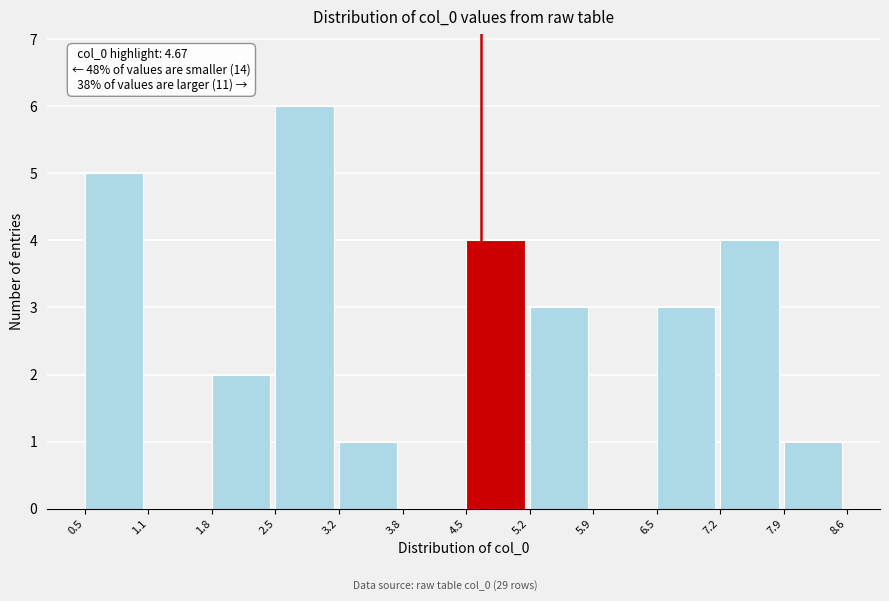

Over which range of the x-axis is the bar tallest?

2.5 to 3.2